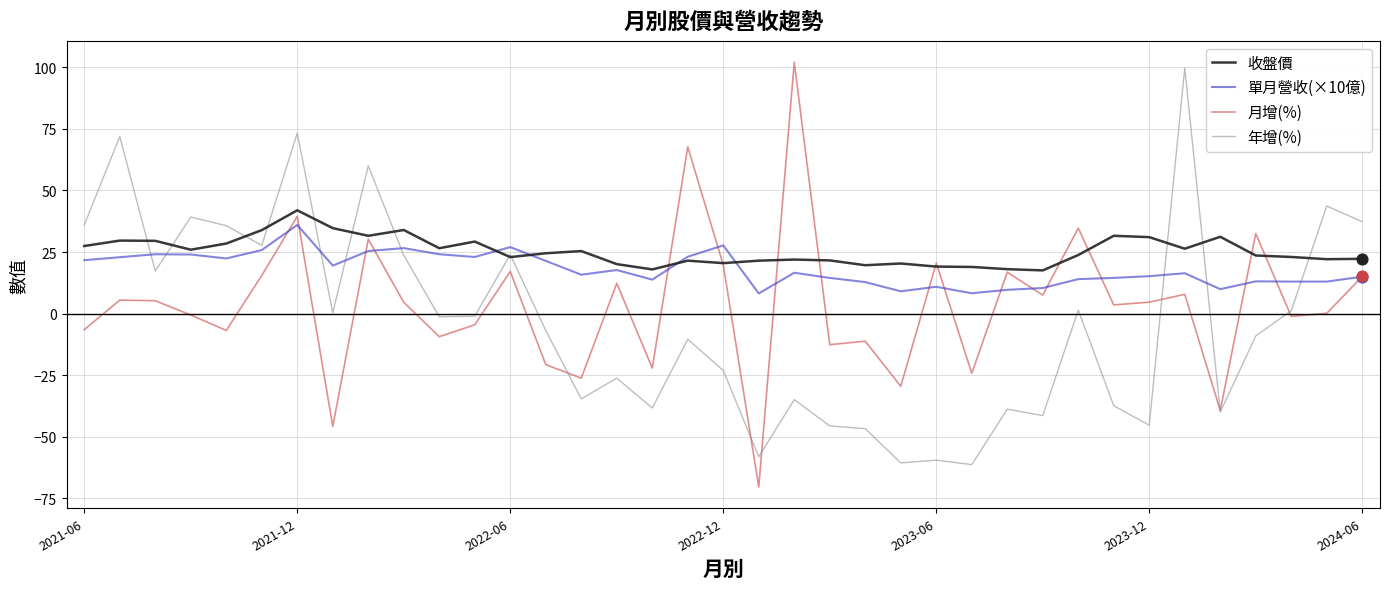

What is the maximum value shown in the chart?

102.1